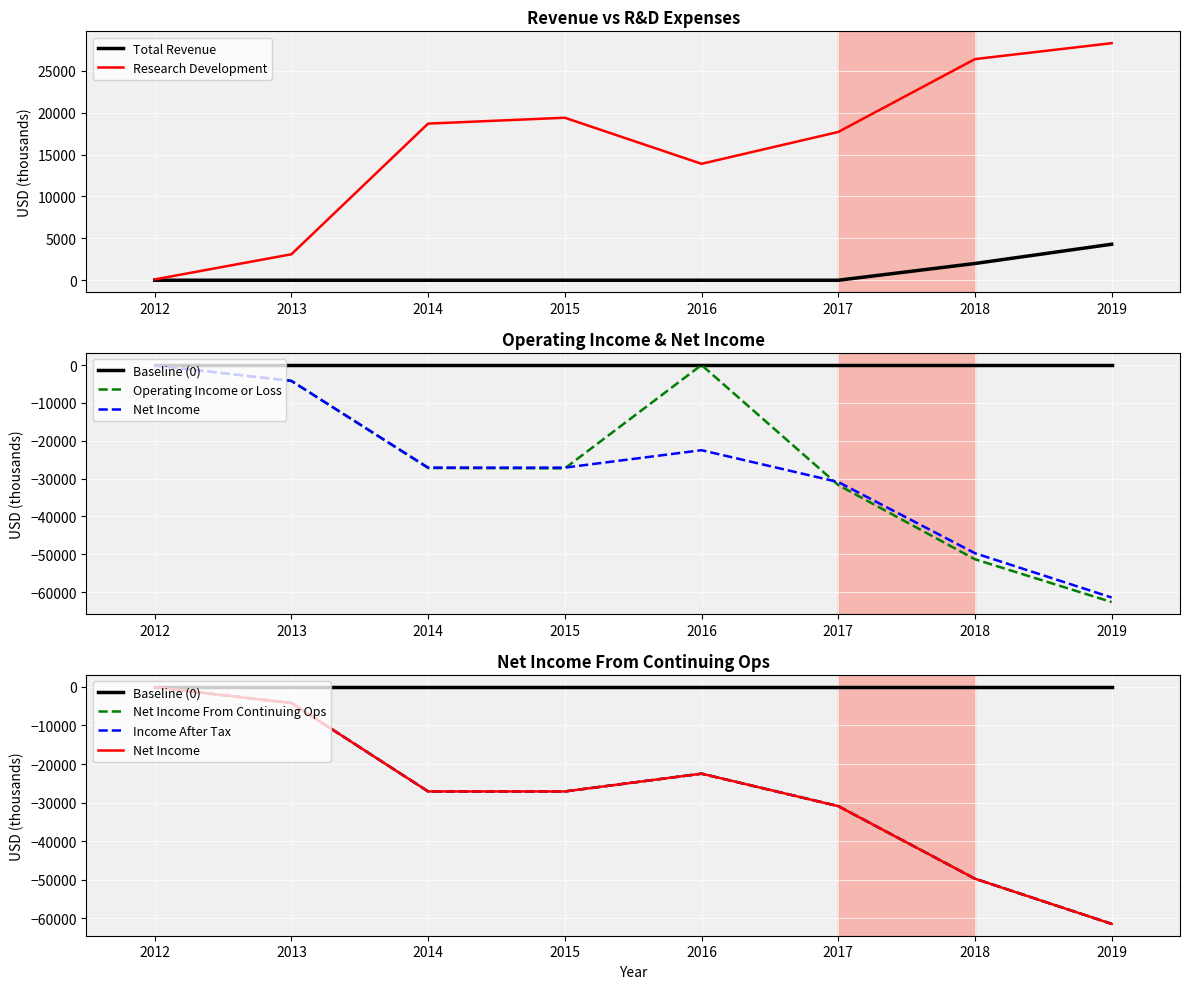

Reading left to right, list all the values displayed in this chart.

Total Revenue: 2012=0	2013=0	2014=0	2015=0	2016=0	2017=0	2018=2000	2019=4300
Research Development: 2012=100	2013=3100	2014=18700	2015=19400	2016=13900	2017=17700	2018=26400	2019=28300
Operating Income or Loss: 2012=-100	2013=-4200	2014=-27200	2015=-27300	2016=0	2017=-31700	2018=-51300	2019=-62600
Net Income: 2012=-100	2013=-4200	2014=-27100	2015=-27100	2016=-22500	2017=-30900	2018=-49700	2019=-61400